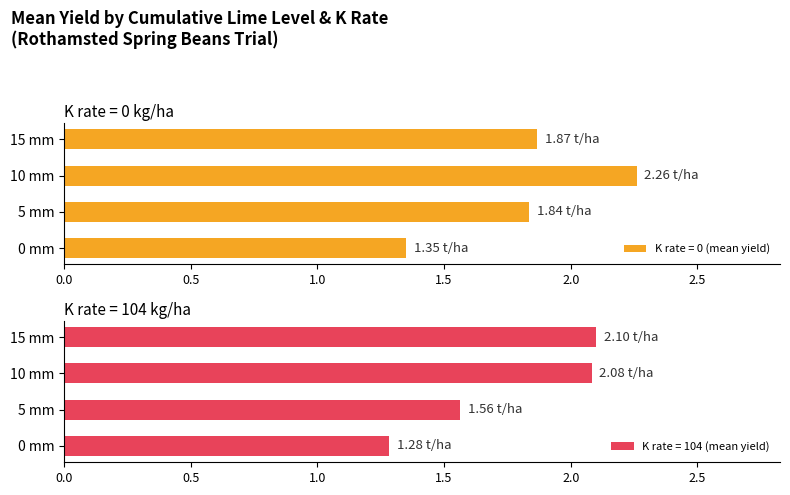

What is the difference between the maximum and minimum values in the K rate = 0 (mean yield) series?

0.9